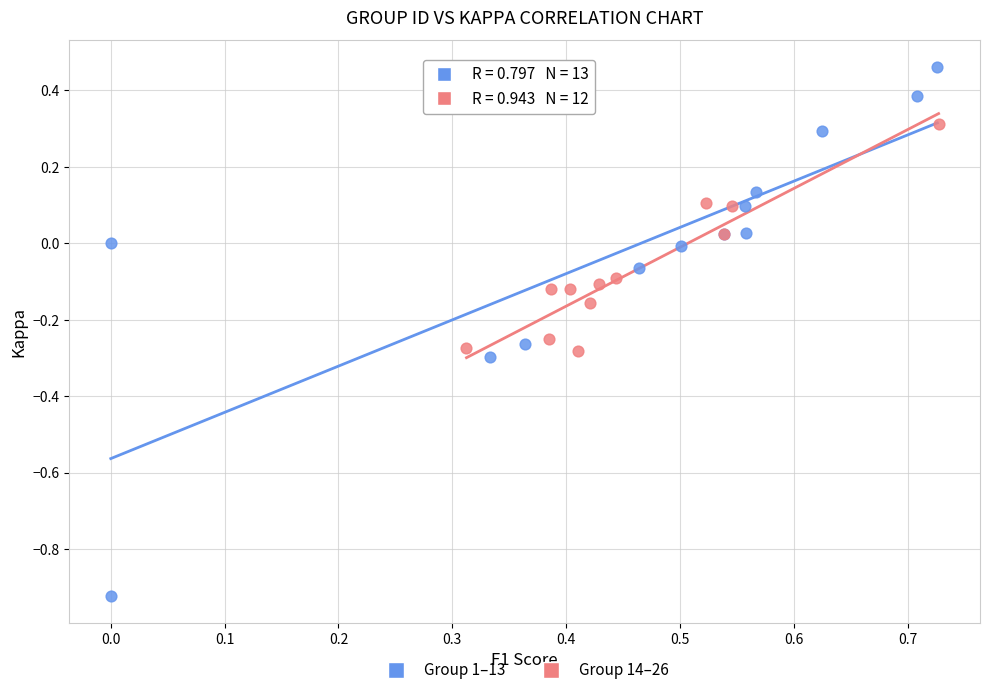

Which series has the widest spread of Y values?

Group 1–13